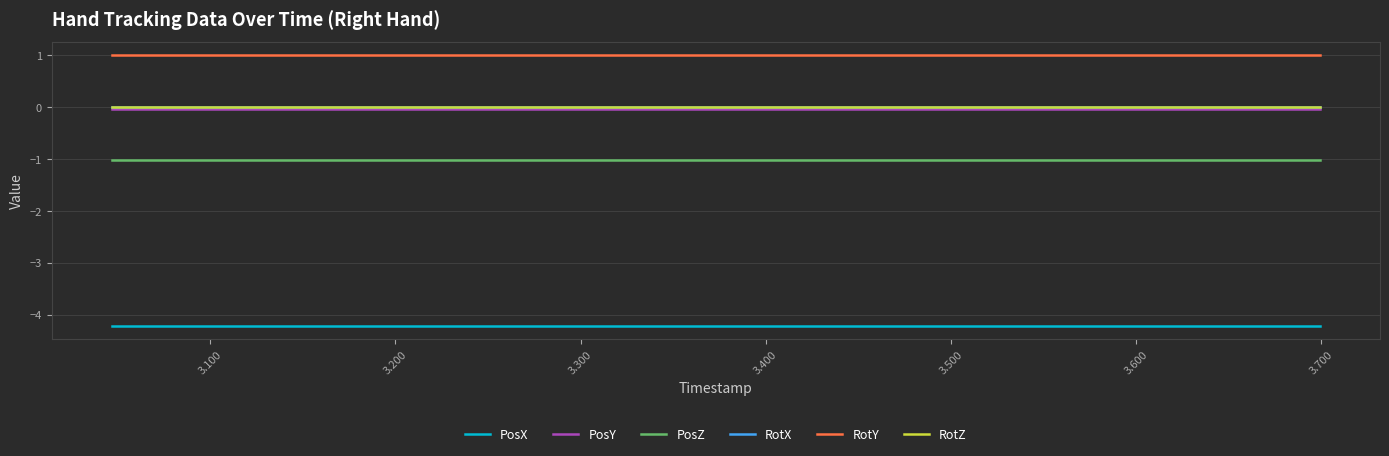

True or false: PosY and RotY intersect in this chart.

False